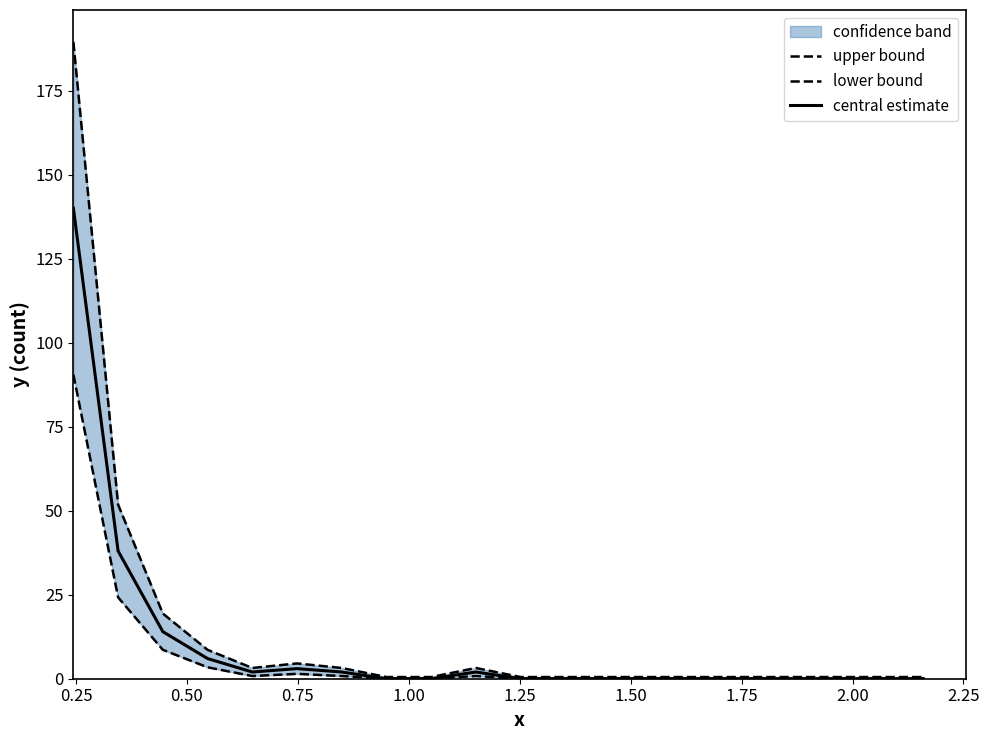

How many values in central estimate are above zero?

8